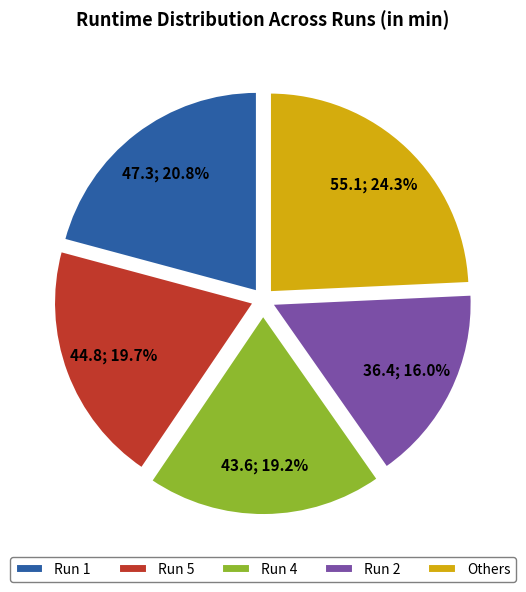

To the nearest percent, what percentage of the pie is Run 2?

16%